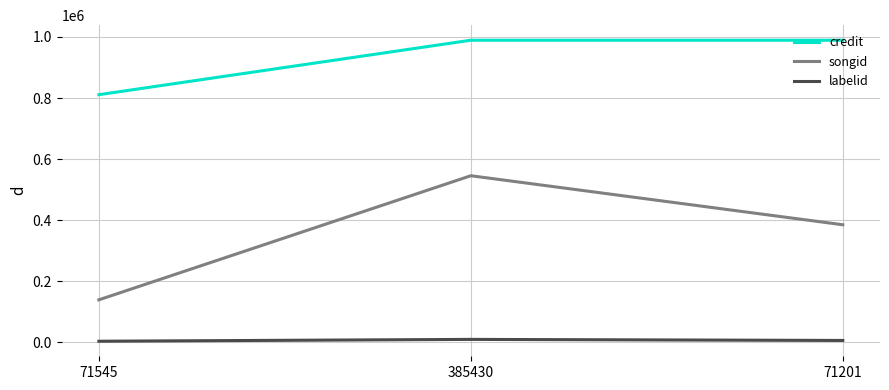

At which category is the sum across all series the highest?

385430